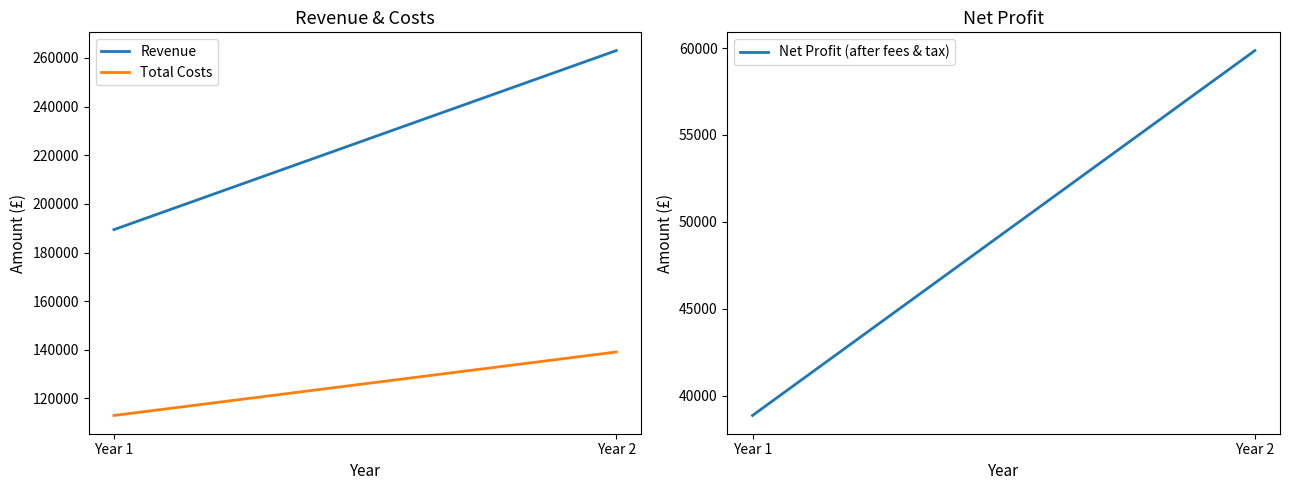

Reading left to right, what are all the values shown in this chart?

Revenue: 189400	263000
Total Costs: 113010	139110
Net Profit (after fees & tax): 38864	59856